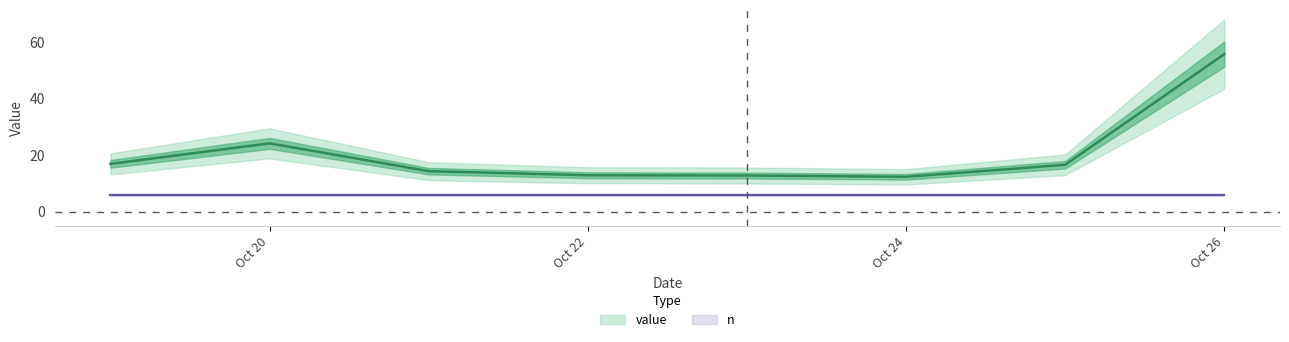

Which has a higher value, 2024-10-23 or 2024-10-26?

2024-10-26